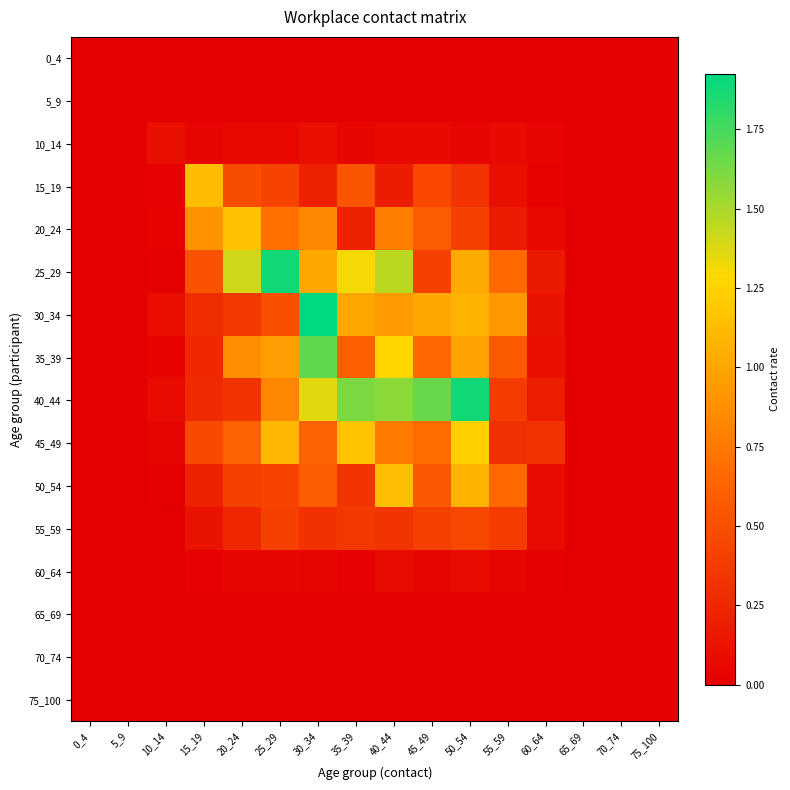

At how many categories does at least one series exceed 0?

11